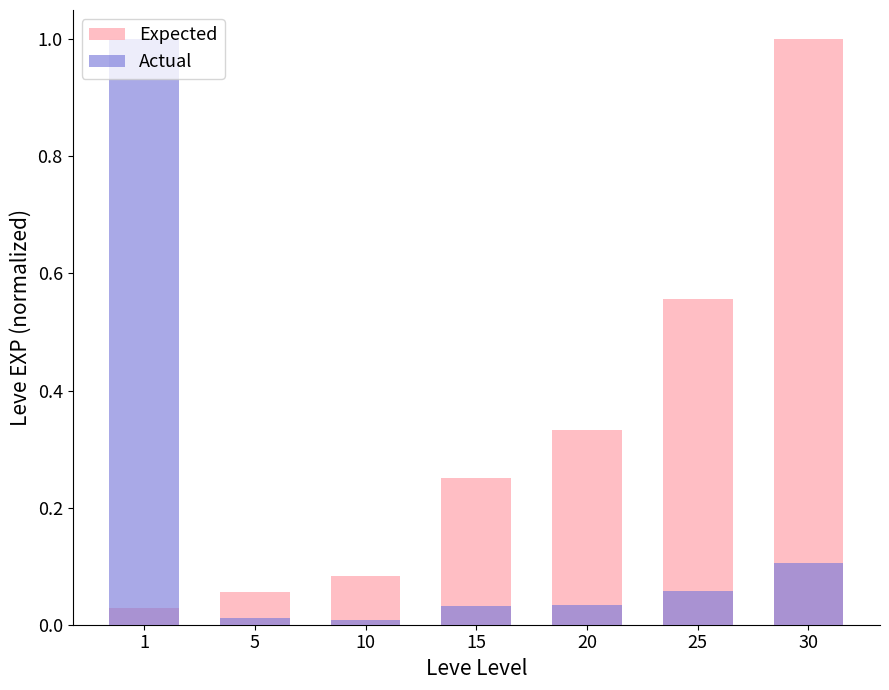

The value of Expected at 10 is 0.1. True or false?

True